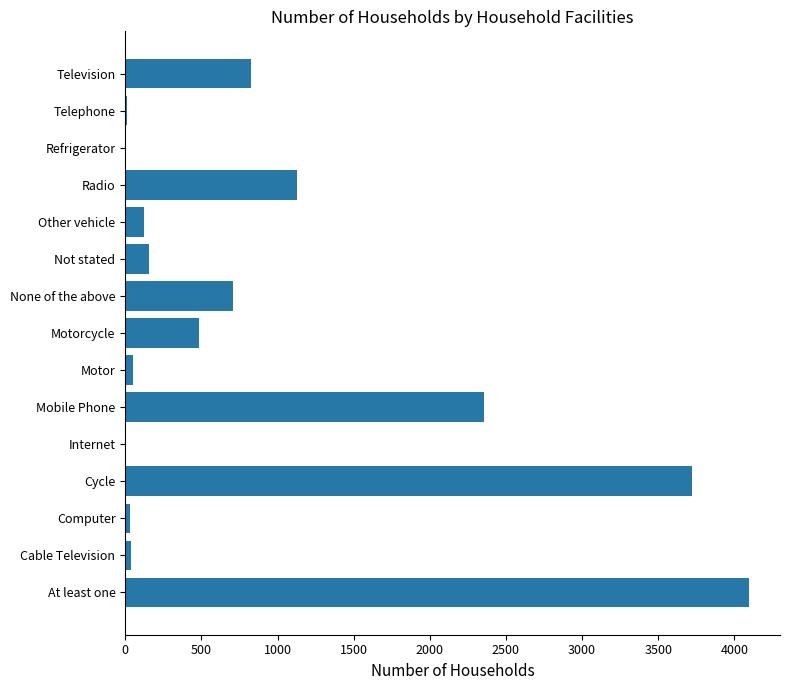

Are the bars horizontal?

Yes